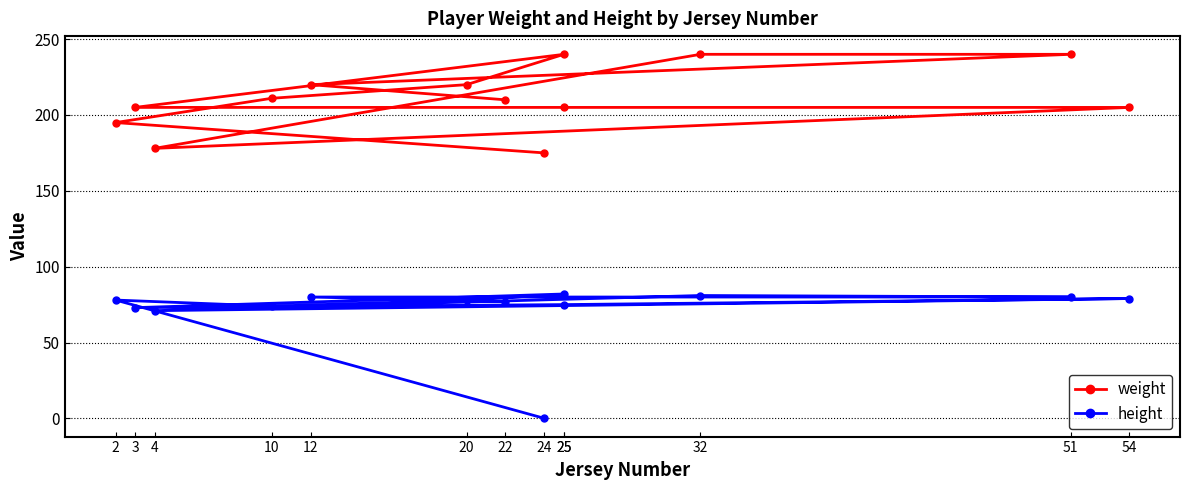

List the series in order of their overall mean, lowest first.

height, weight